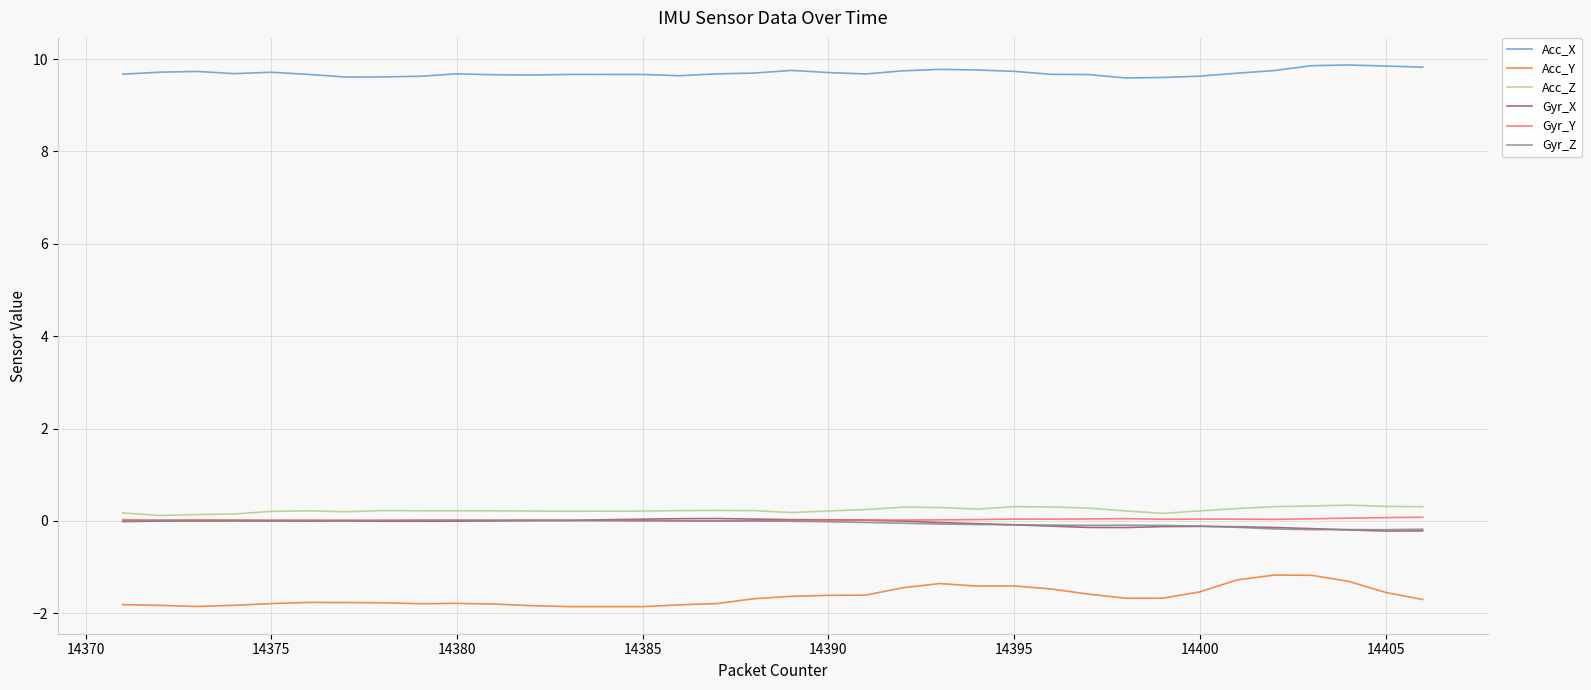

Which series has the largest range (max minus min)?

Acc_Y